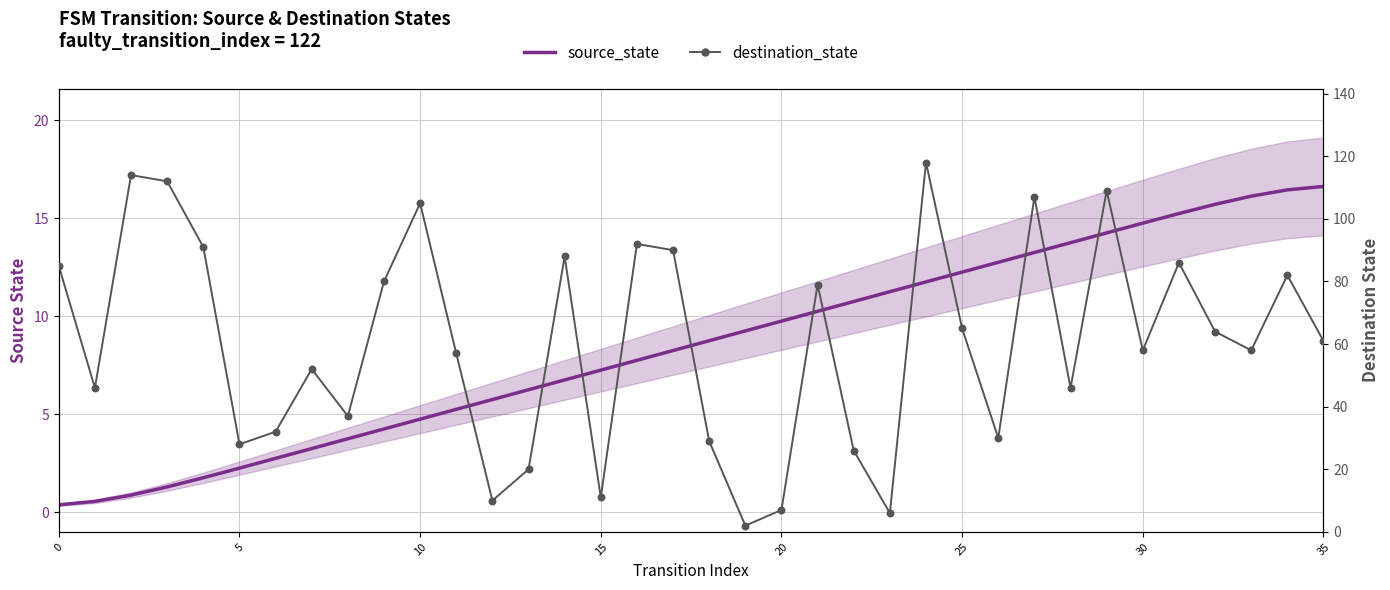

Which series has the largest total across all categories?

destination_state